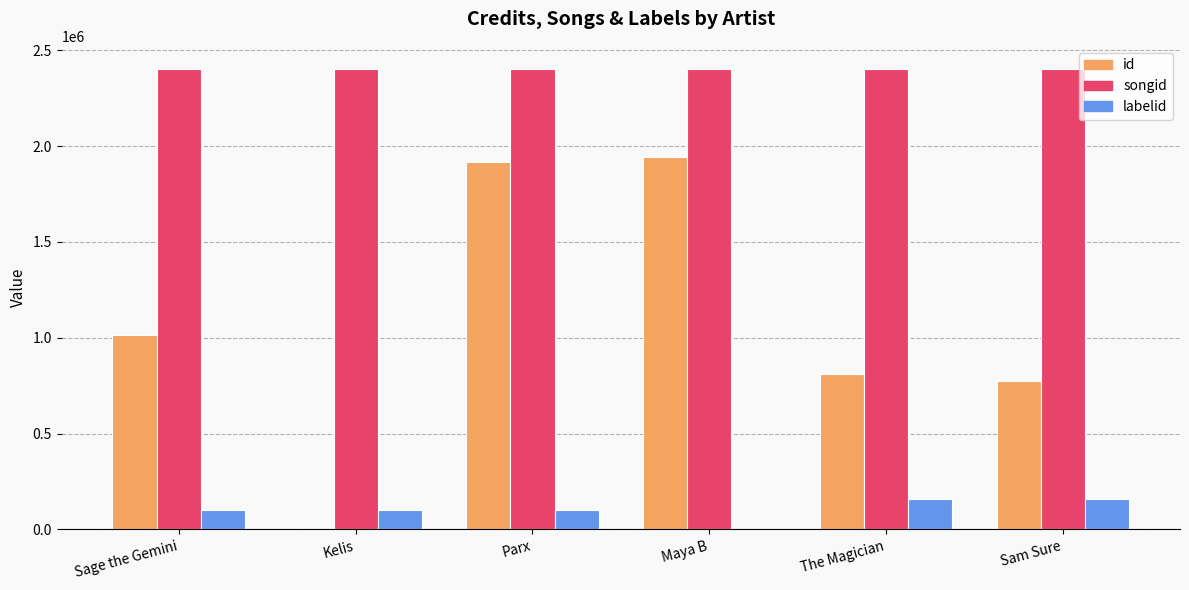

Which series changed the most between Sage the Gemini and Kelis?

id